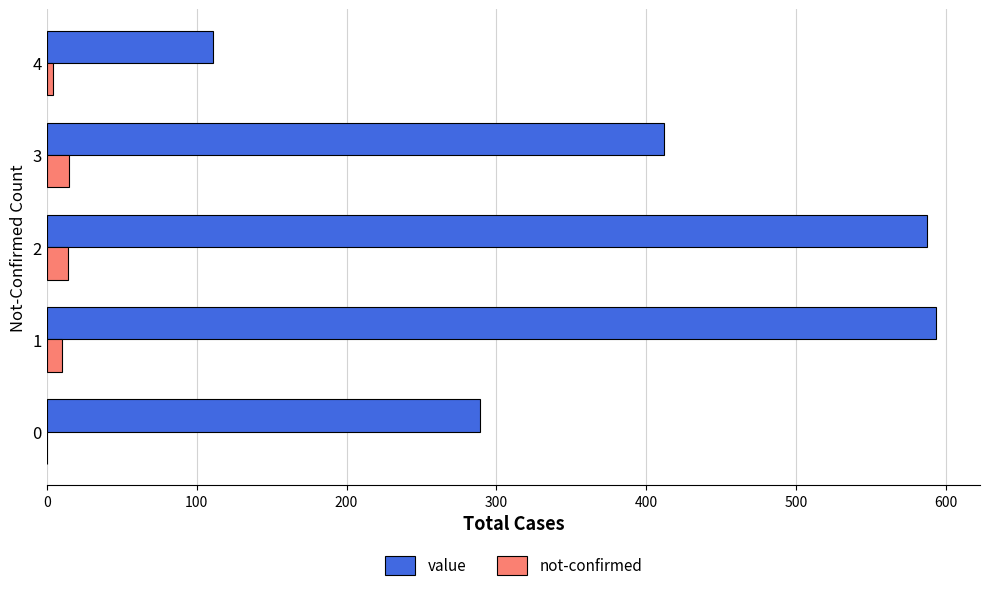

What are all the series names shown in the legend?

value, not-confirmed